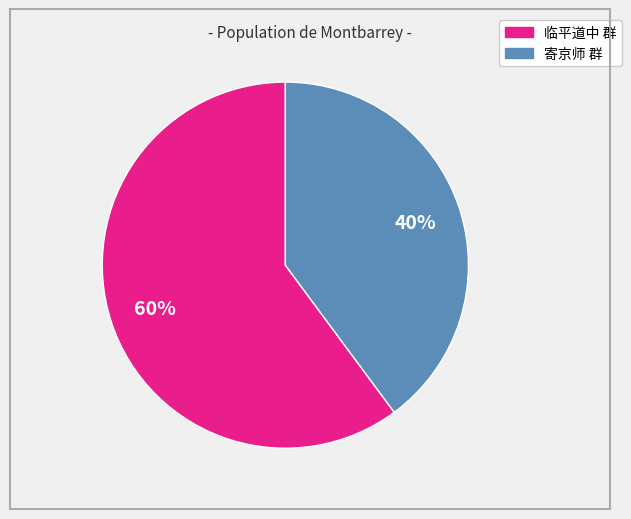

Does any single category account for the majority?

Yes